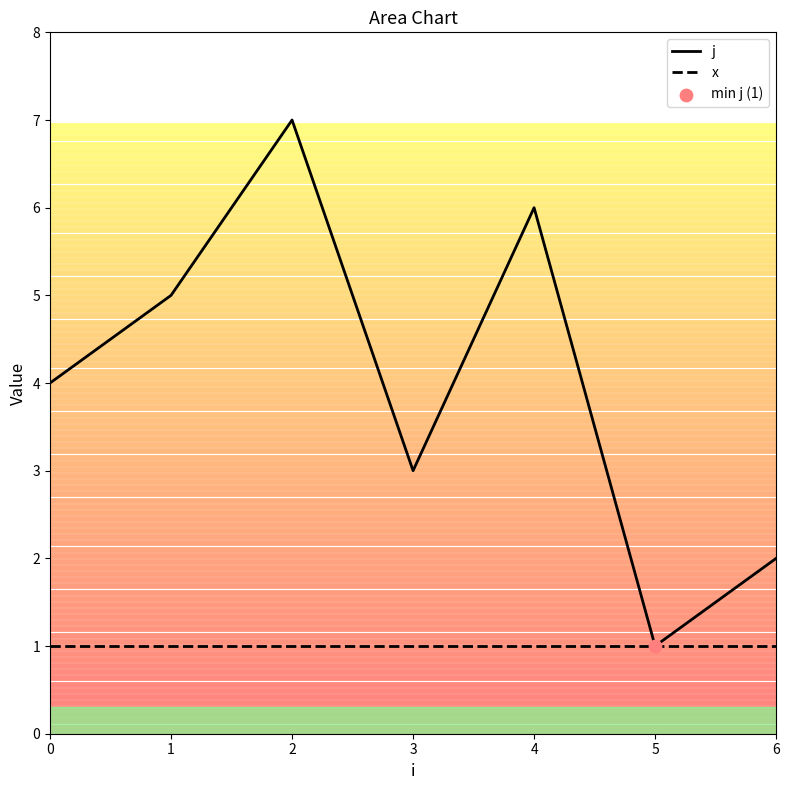

What is the total value across all series at 1?

6